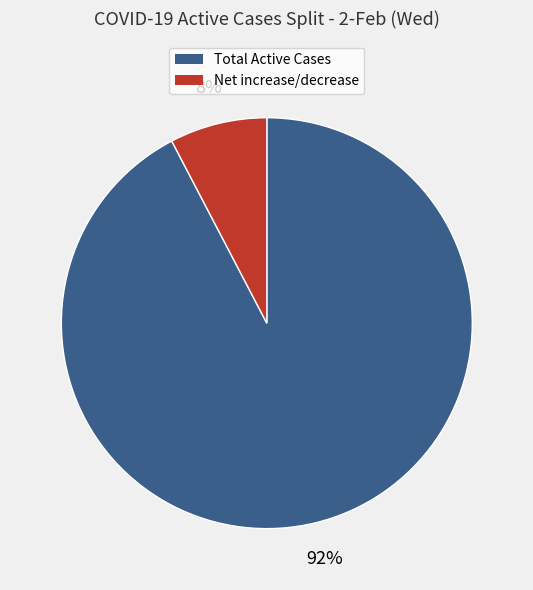

Count the number of slices in the pie.

2